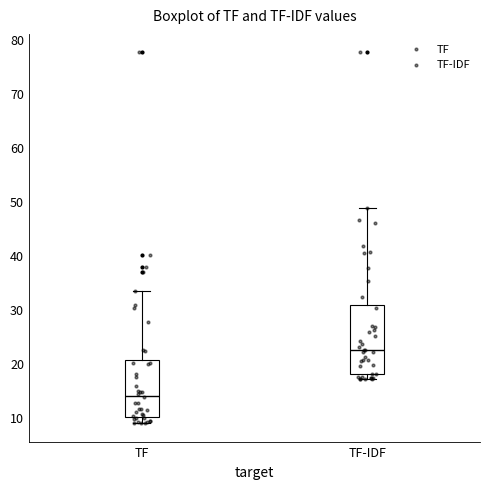

Which box's median line is the lowest?

TF